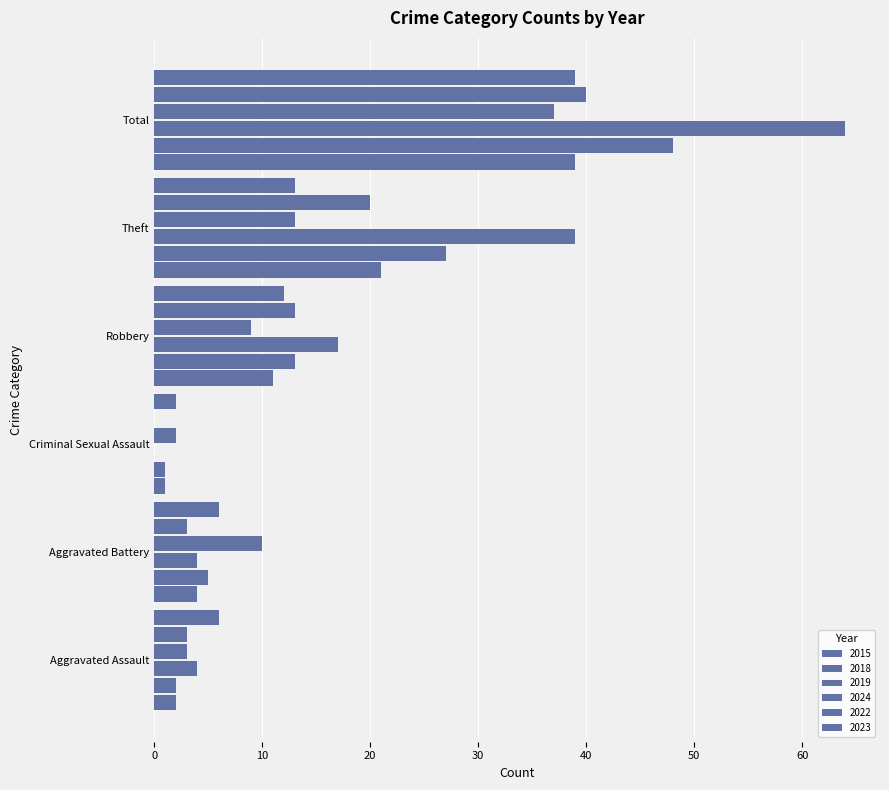

Rank the series by their maximum value, from lowest to highest.

2024, 2015, 2023, 2022, 2018, 2019